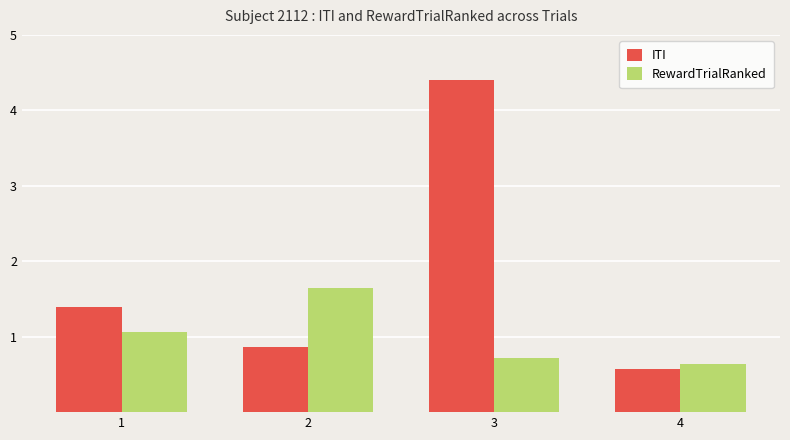

Rank the series by their maximum value, from lowest to highest.

RewardTrialRanked, ITI